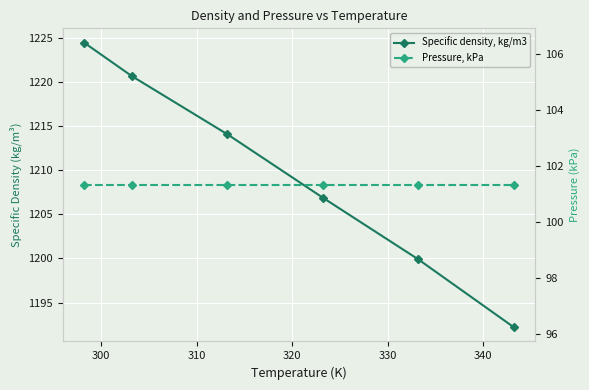

Between 300 and 320, which series saw the biggest shift?

Specific density, kg/m3